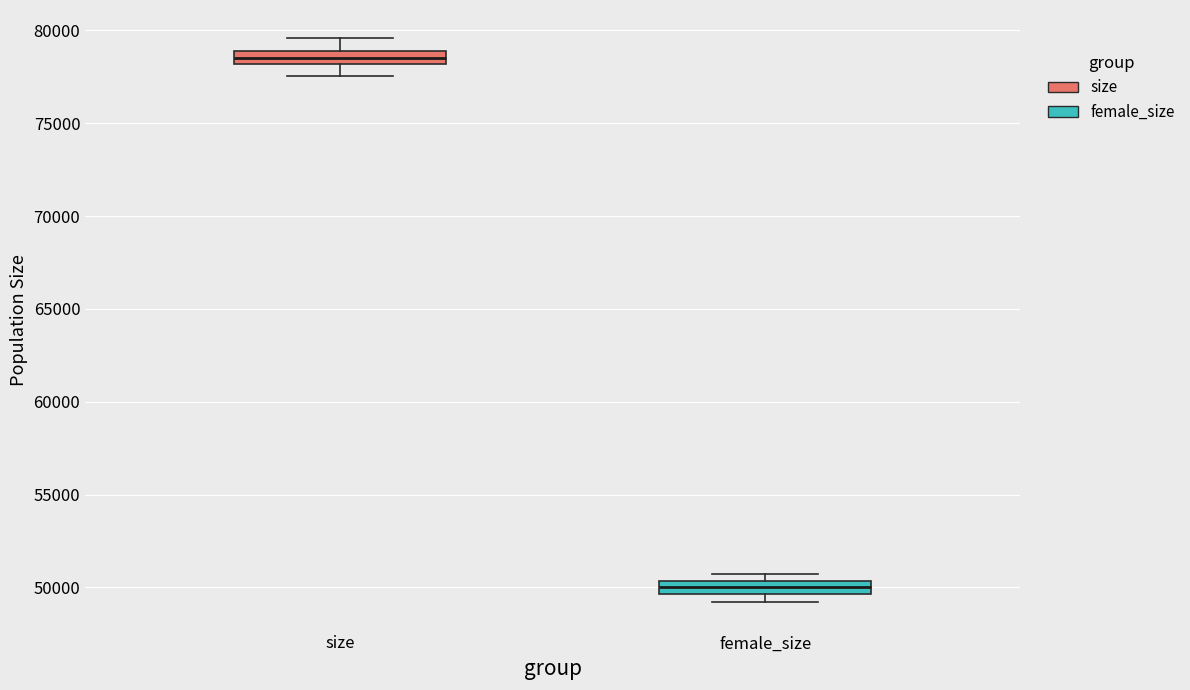

Which box's median line is the highest?

size